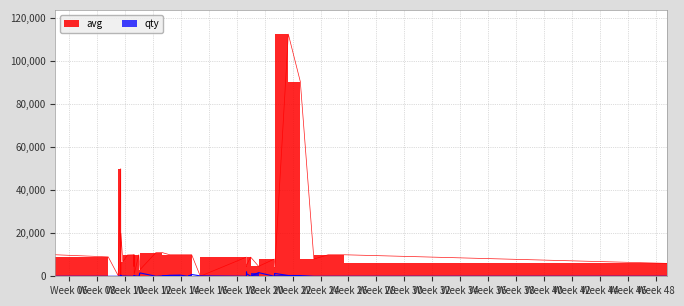

What is the lowest value of the qty series?

1